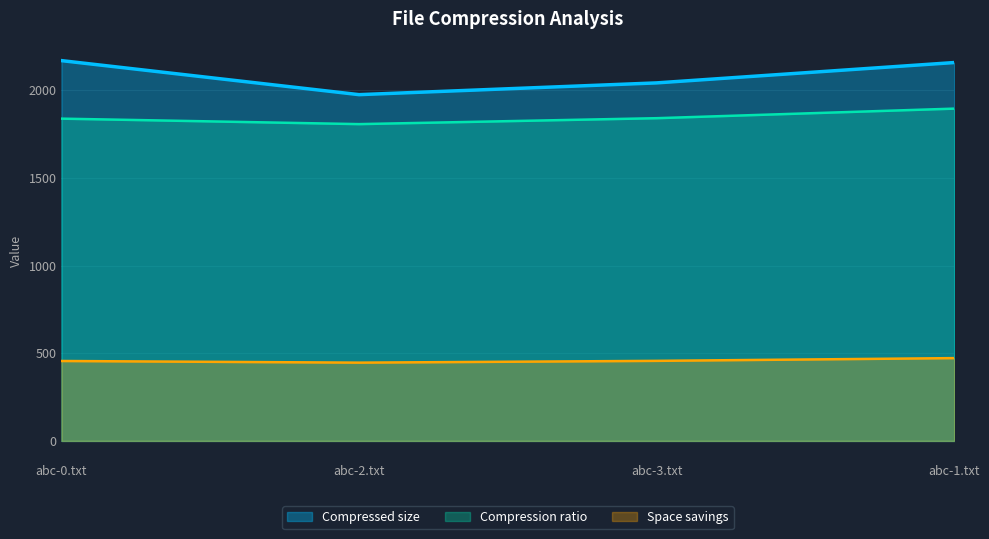

Which category has the lowest value across all series?

abc-2.txt